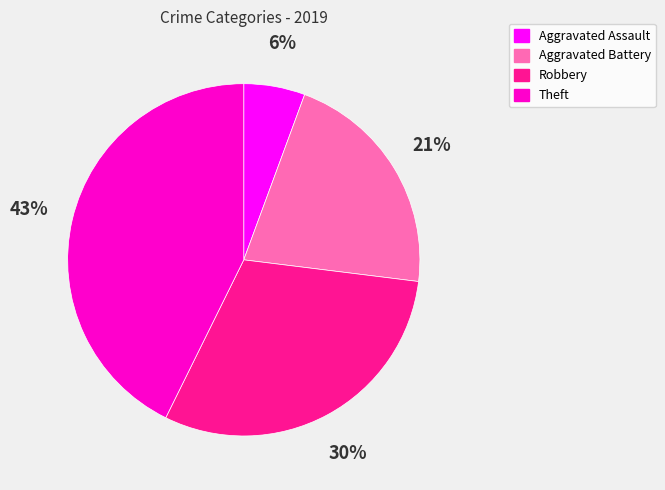

Which slice is the smallest?

Aggravated Assault